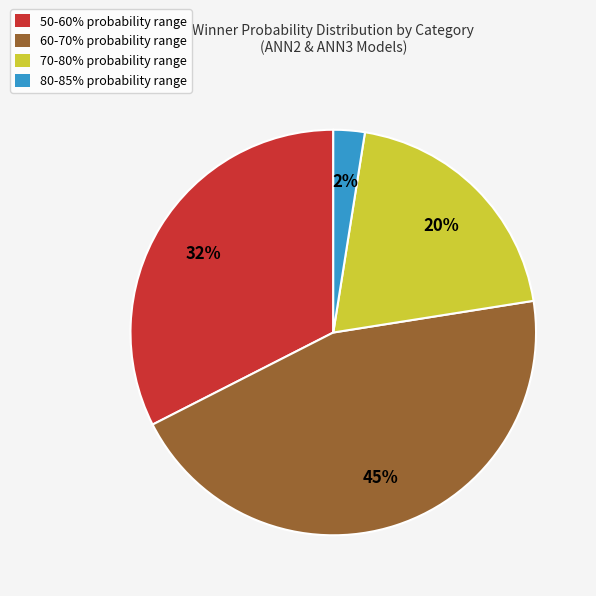

Is there any slice that represents more than half of the pie?

No